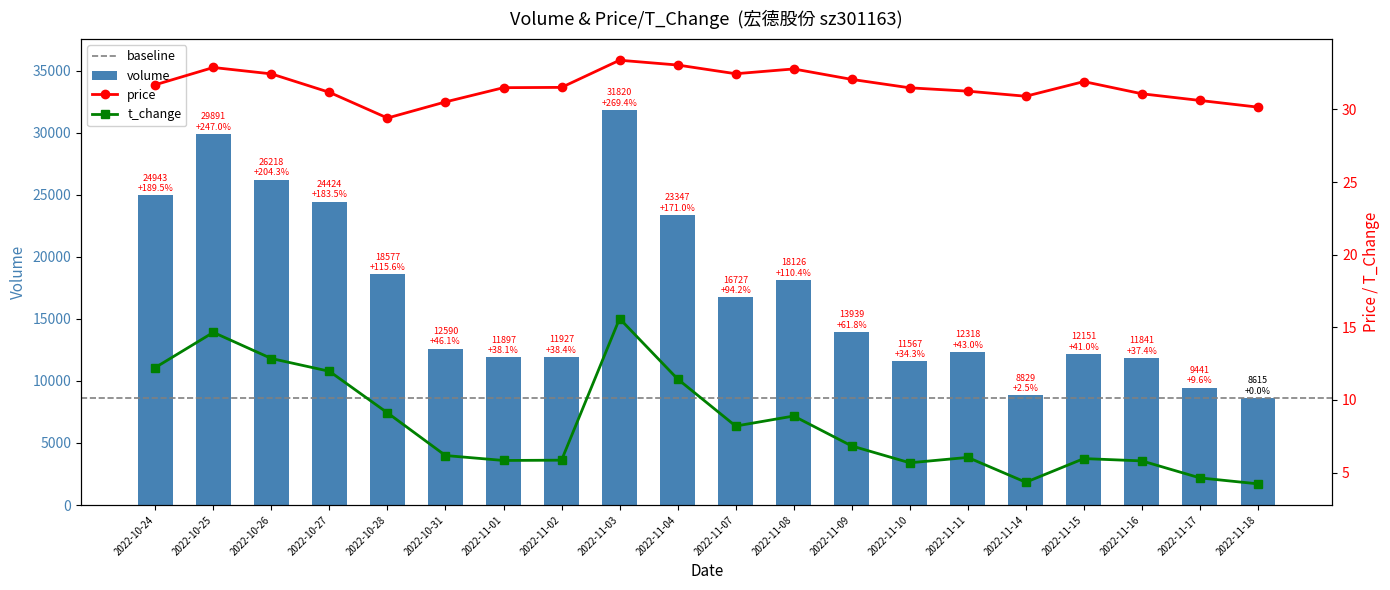

What position from the left is 2022-10-27?

4